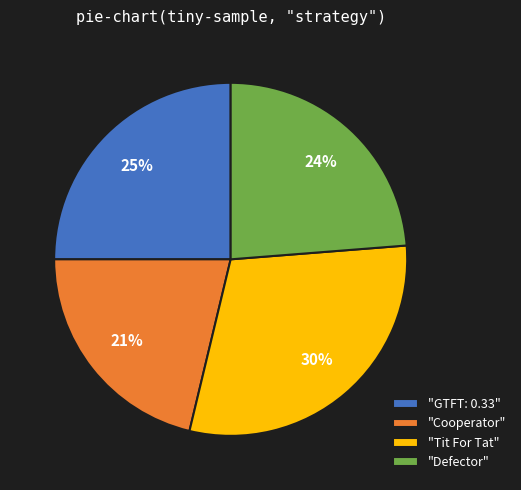

Does any single category account for the majority?

No